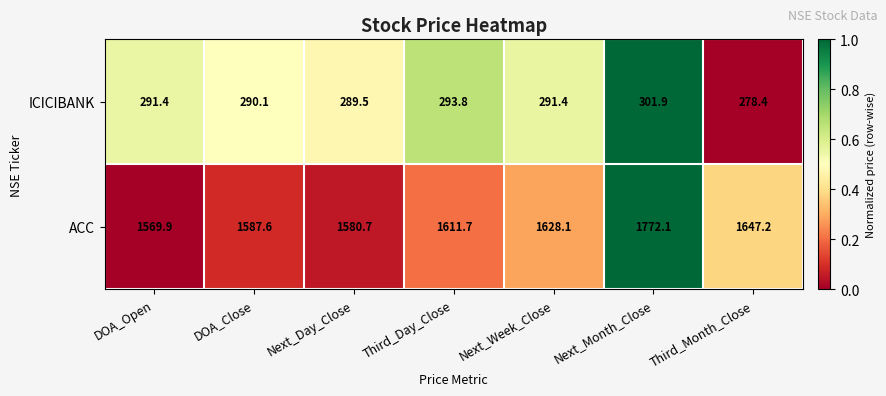

Rank the series by their maximum value, from lowest to highest.

ICICIBANK, ACC